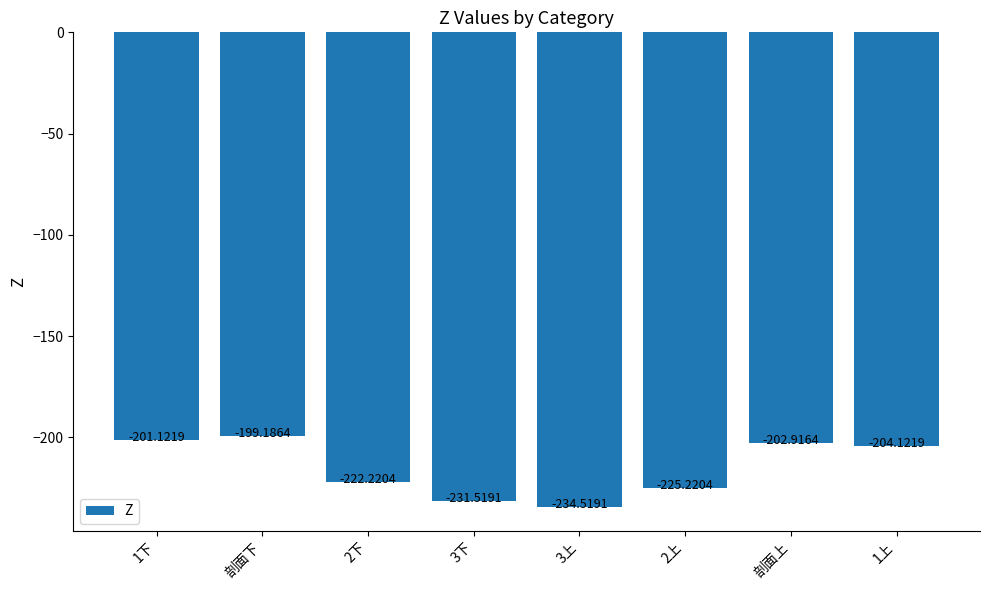

How many values are below -204?

5